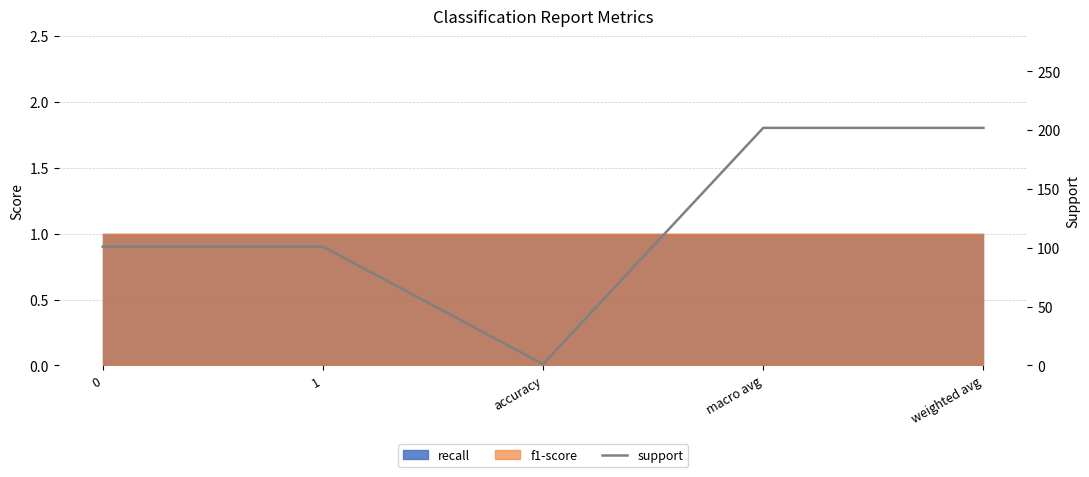

List the labels in order of value, smallest first.

accuracy, 0, 1, macro avg, weighted avg